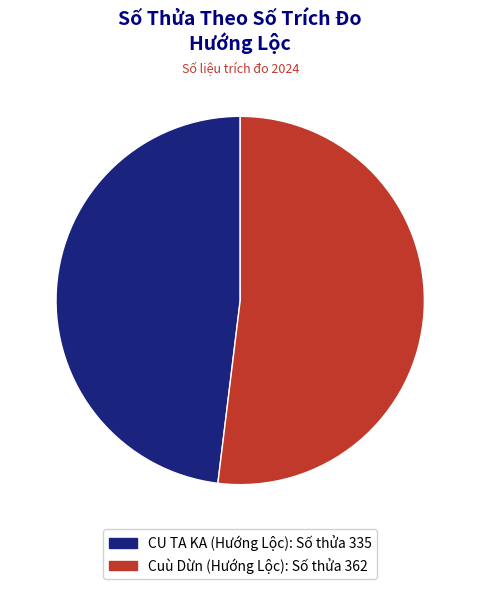

How many segments does this pie chart have?

2